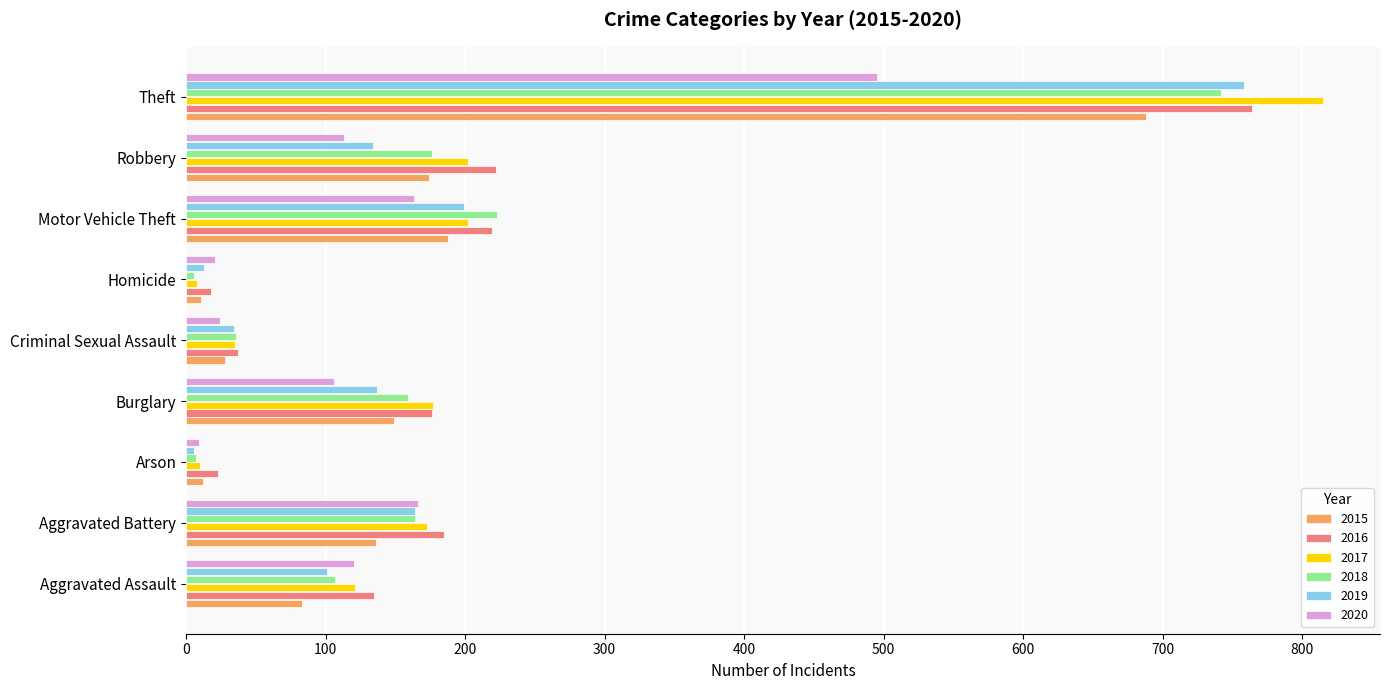

Which series has the largest range (max minus min)?

2017